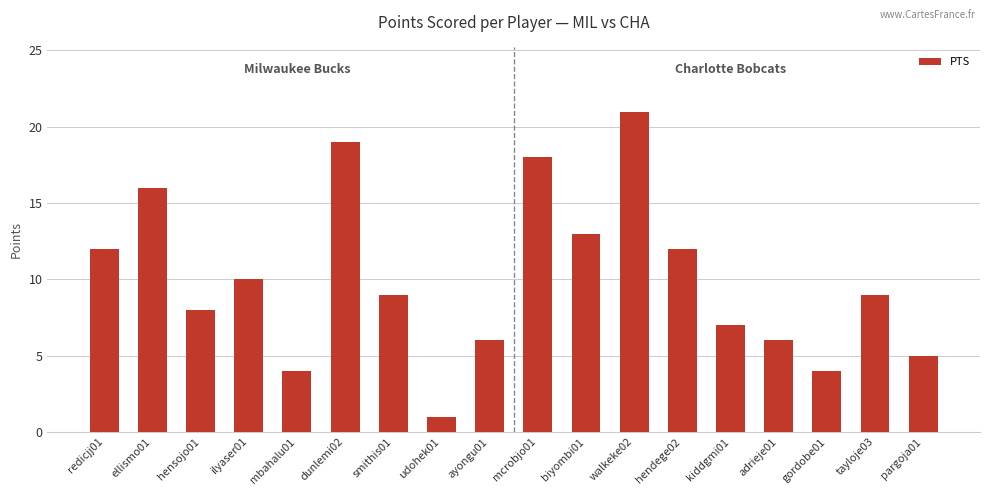

What position from the right is mbahalu01?

14